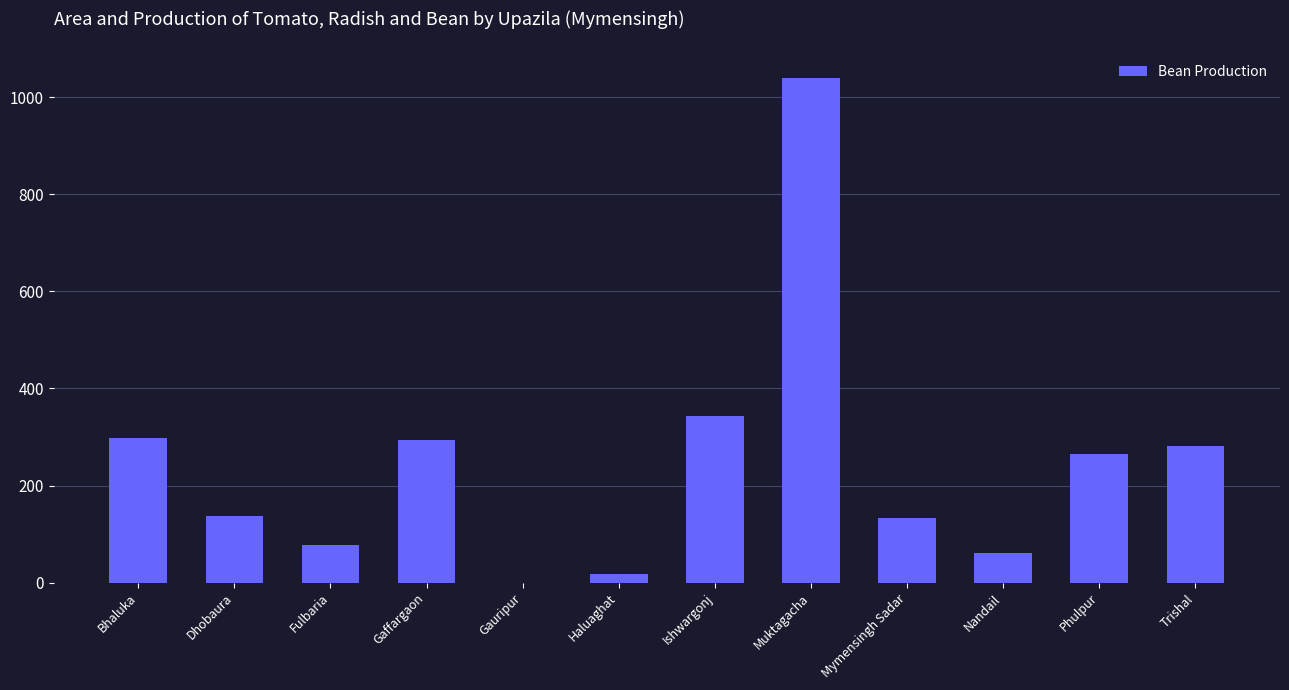

The value at Dhobaura is 137. True or false?

True